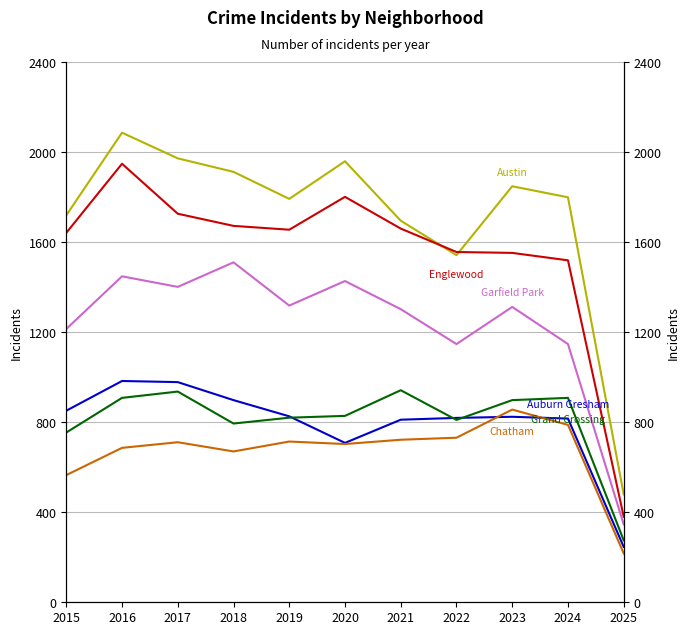

What is the difference between the second highest and minimum values in the Auburn Gresham series?

732